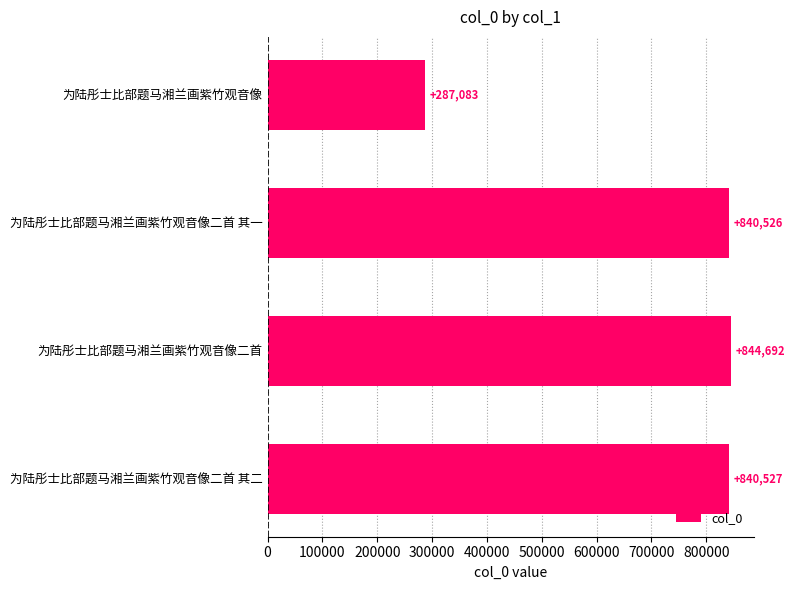

What is the change in value from 为陆彤士比部题马湘兰画紫竹观音像二首 其一 to 为陆彤士比部题马湘兰画紫竹观音像二首?

+4166